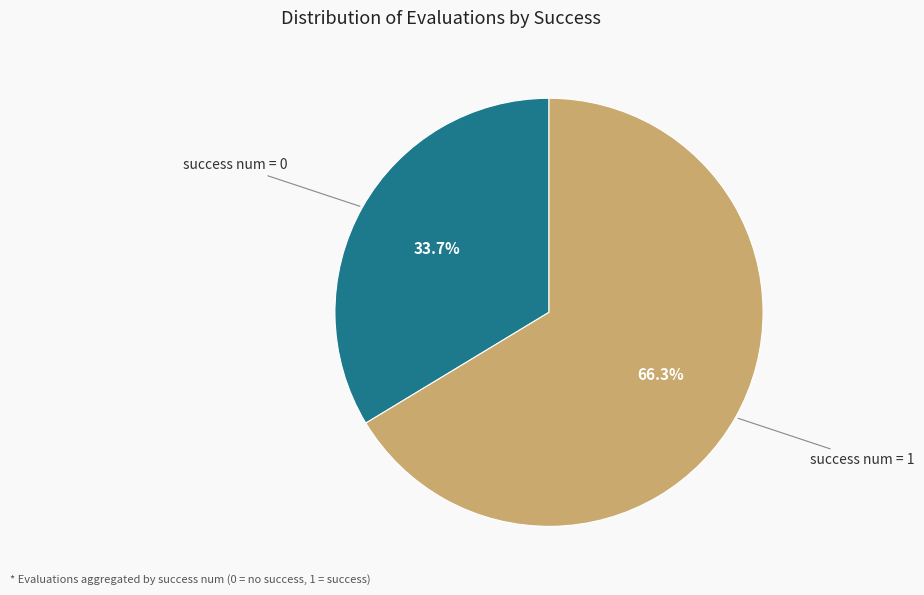

Between success num = 0 and success num = 1, which is larger?

success num = 1